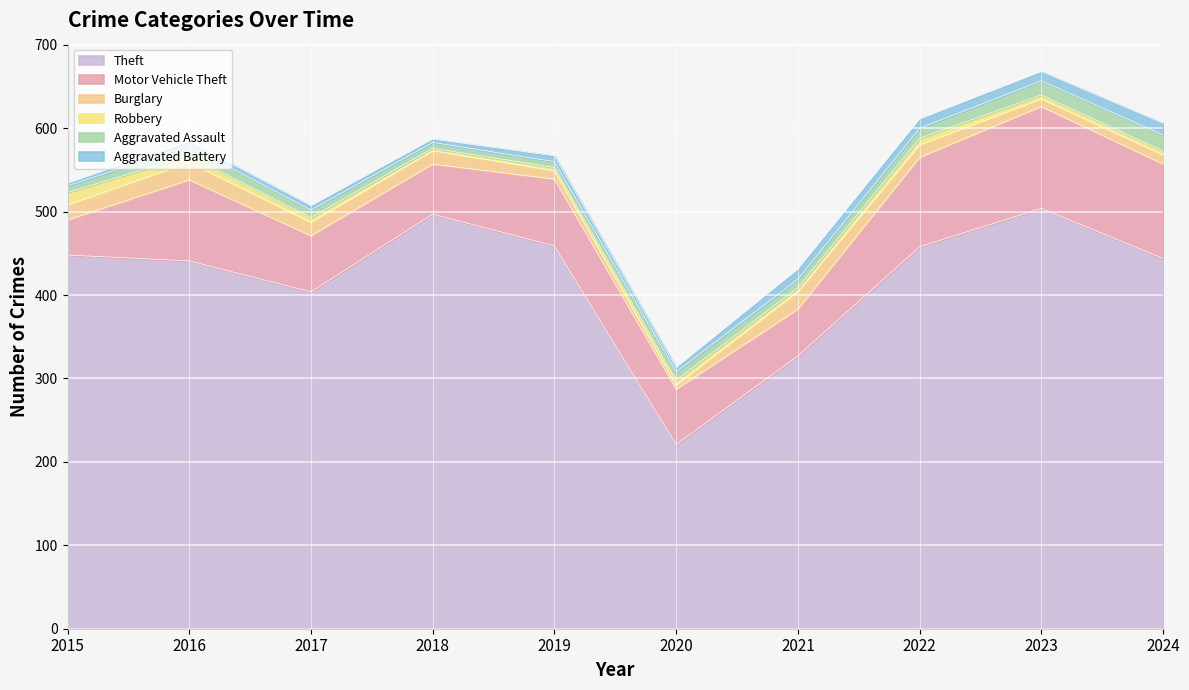

The value of Robbery at 2022 is 3. True or false?

False